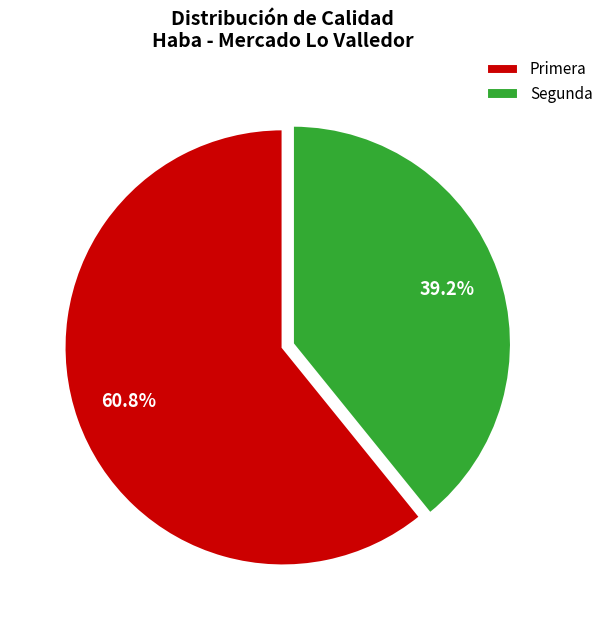

The Primera slice represents 61% of the pie. True or false?

True